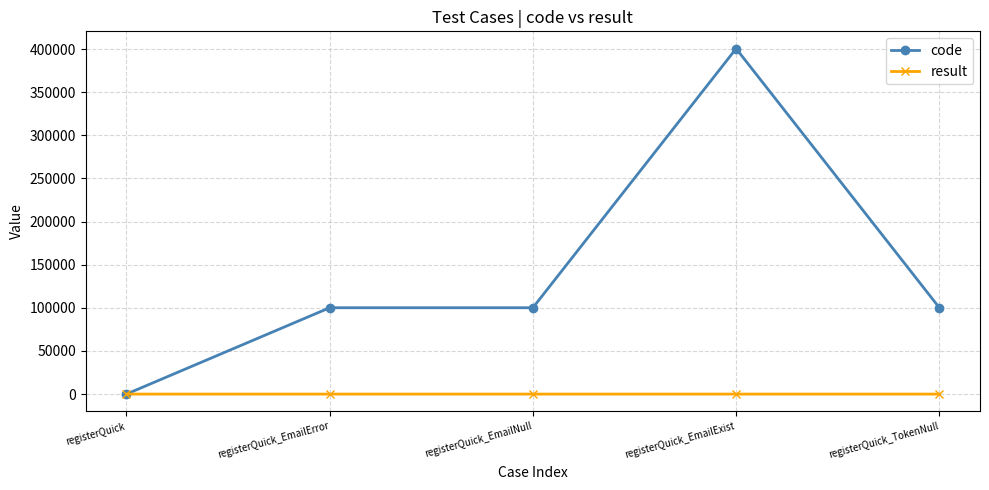

True or false: result has a value of 1 at registerQuick_EmailExist.

True